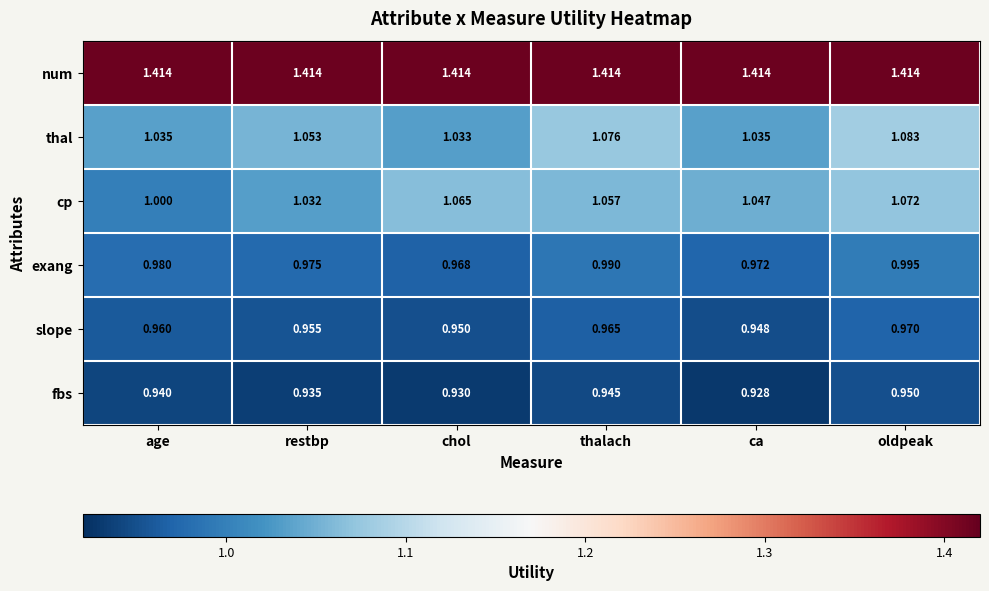

At which category is the sum across all series the highest?

oldpeak